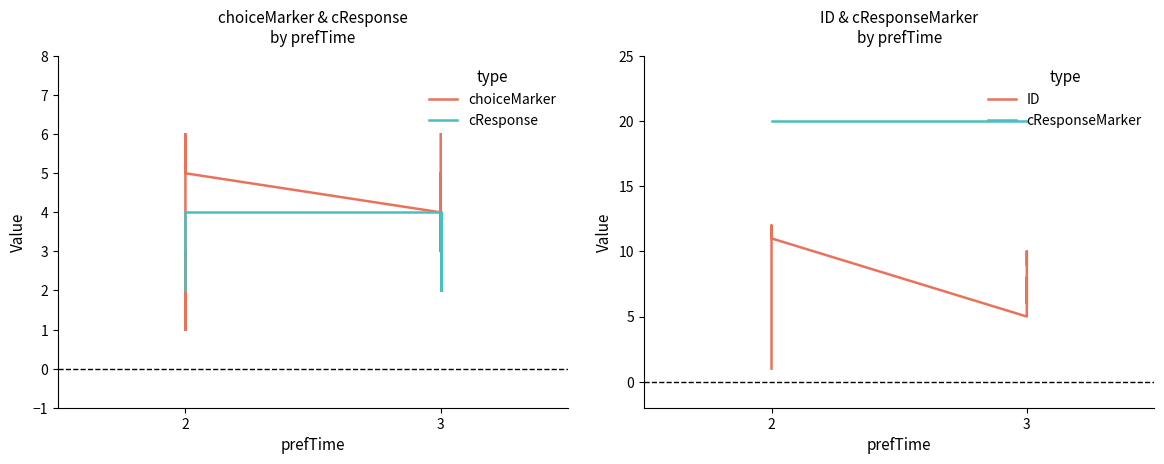

The value of cResponse at 3 is 1. True or false?

False